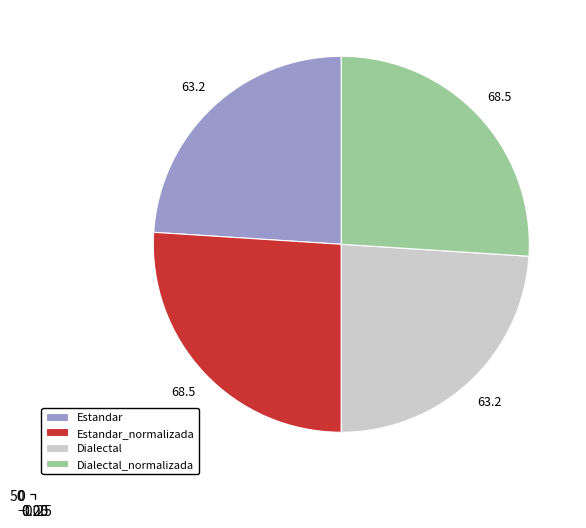

Is there a majority slice in this chart?

No